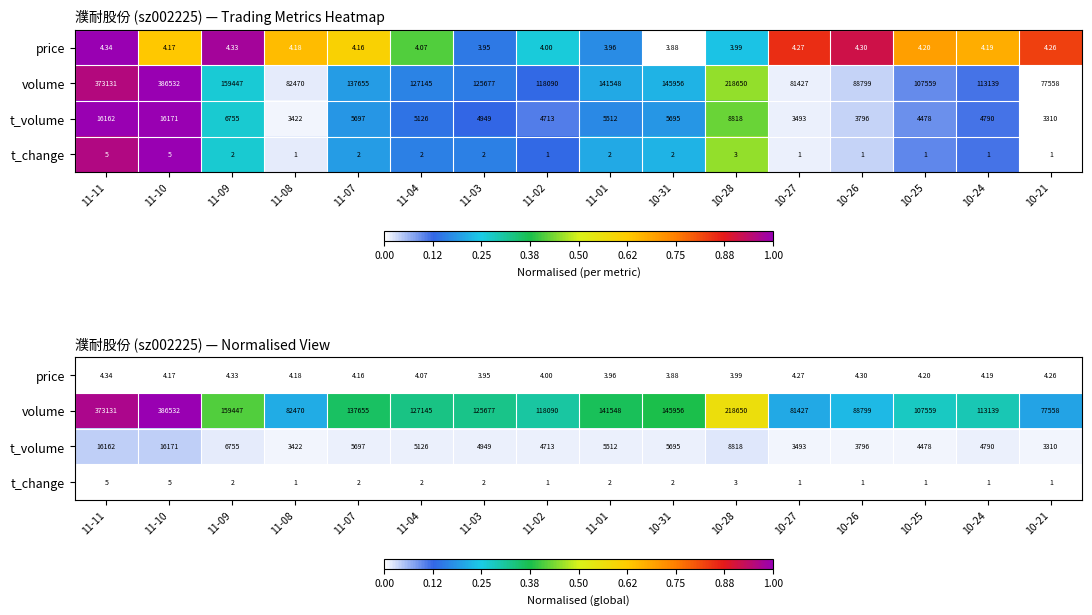

True or false: t_volume has a value of 0.0 at 11-07.

False